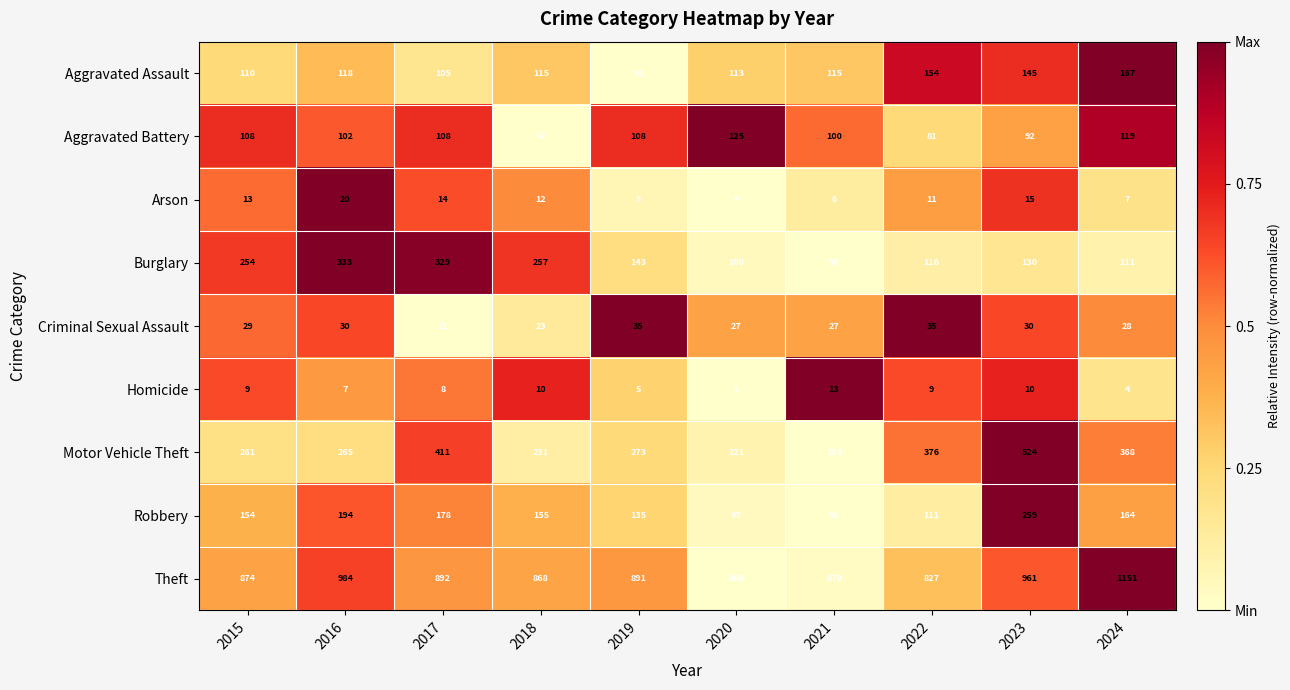

How many distinct data groups are displayed?

9